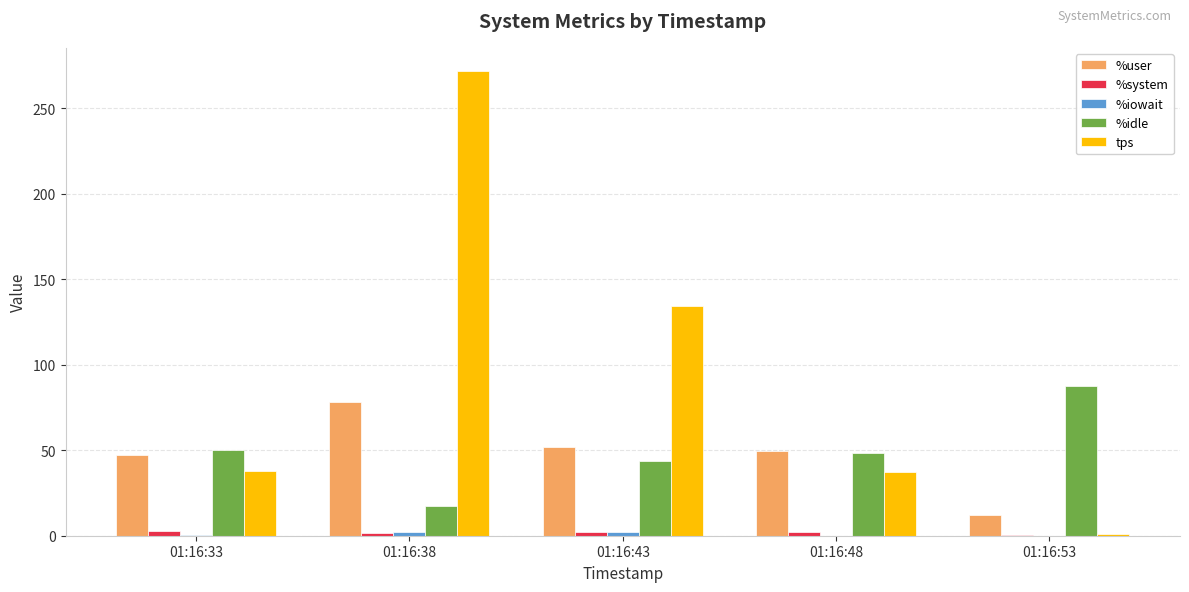

At which category is the sum across all series the highest?

01:16:38